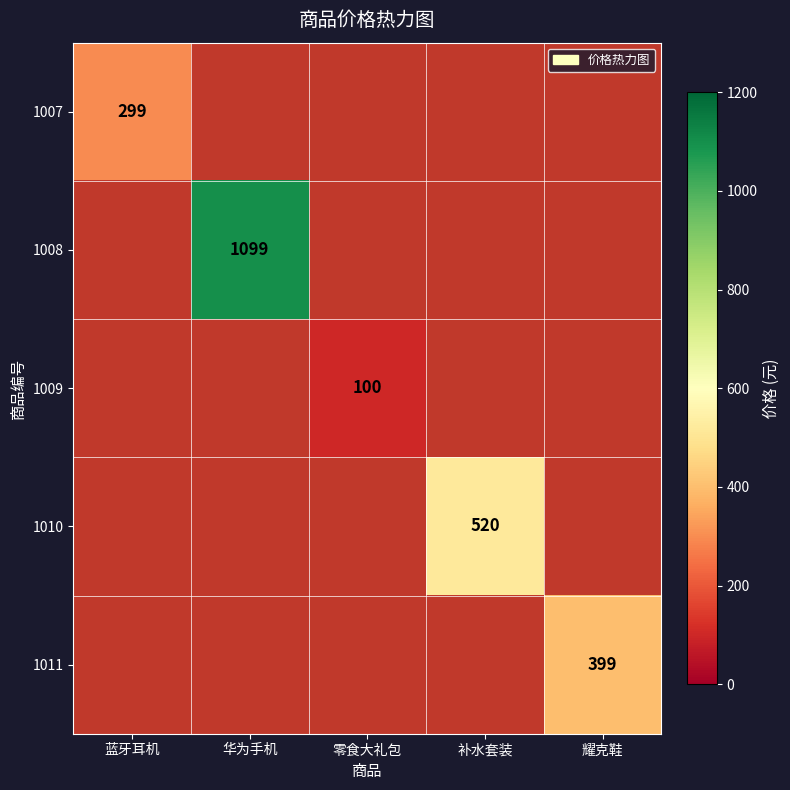

Is it true that 1010 equals 266 at 补水套装?

False